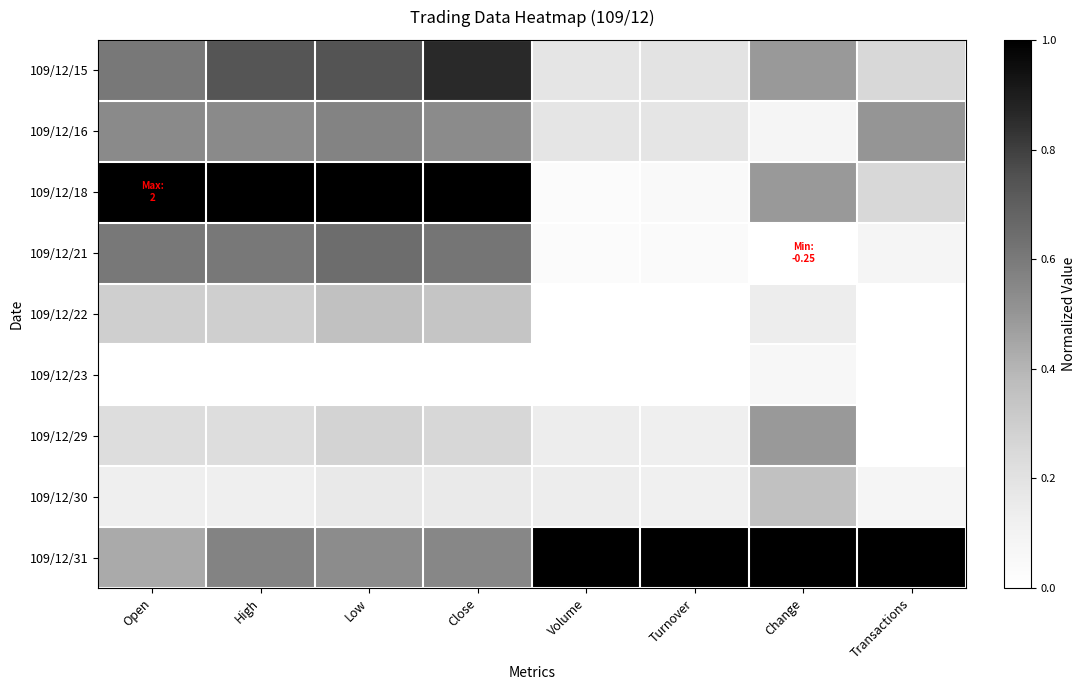

Reading left to right, extract all data points from this chart.

109/12/15: Open=0.6	High=0.7	Low=0.7	Close=0.9	Volume=0.2	Turnover=0.2	Change=0.5	Transactions=0.2
109/12/16: Open=0.5	High=0.5	Low=0.6	Close=0.5	Volume=0.2	Turnover=0.2	Change=0.1	Transactions=0.5
109/12/18: Open=1.0	High=1.0	Low=1.0	Close=1.0	Volume=0.0	Turnover=0.0	Change=0.5	Transactions=0.2
109/12/21: Open=0.6	High=0.6	Low=0.6	Close=0.6	Volume=0.0	Turnover=0.0	Change=0.0	Transactions=0.1
109/12/22: Open=0.3	High=0.3	Low=0.4	Close=0.3	Volume=0.0	Turnover=0.0	Change=0.1	Transactions=0.0
109/12/23: Open=0.0	High=0.0	Low=0.0	Close=0.0	Volume=0.0	Turnover=0.0	Change=0.1	Transactions=0.0
109/12/29: Open=0.2	High=0.2	Low=0.3	Close=0.3	Volume=0.1	Turnover=0.1	Change=0.5	Transactions=0.0
109/12/30: Open=0.1	High=0.1	Low=0.2	Close=0.2	Volume=0.1	Turnover=0.1	Change=0.4	Transactions=0.1
109/12/31: Open=0.4	High=0.6	Low=0.5	Close=0.6	Volume=1.0	Turnover=1.0	Change=1.0	Transactions=1.0